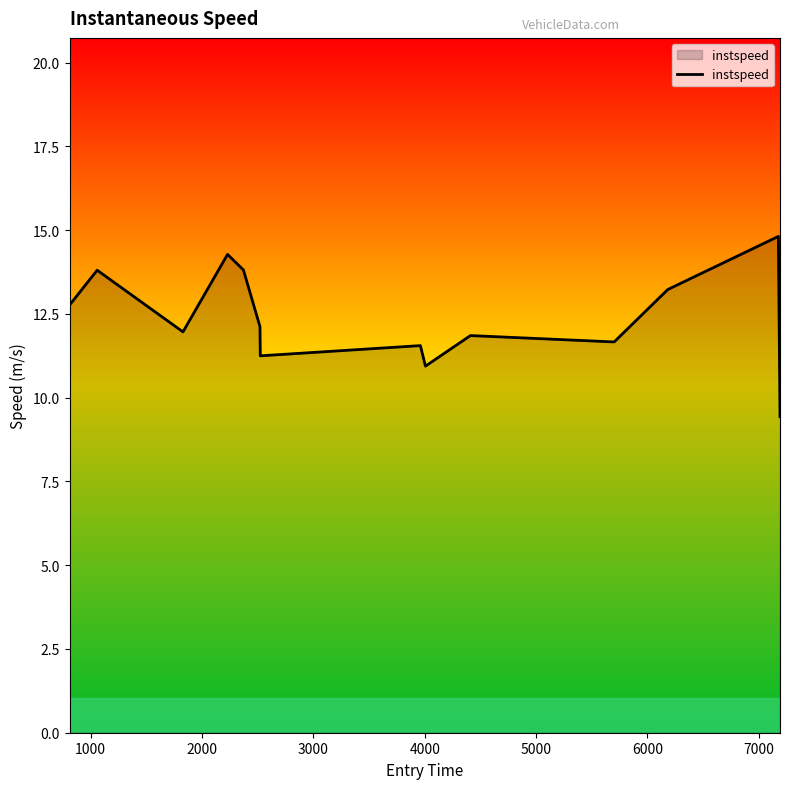

What is the minimum value shown in the chart?

9.4